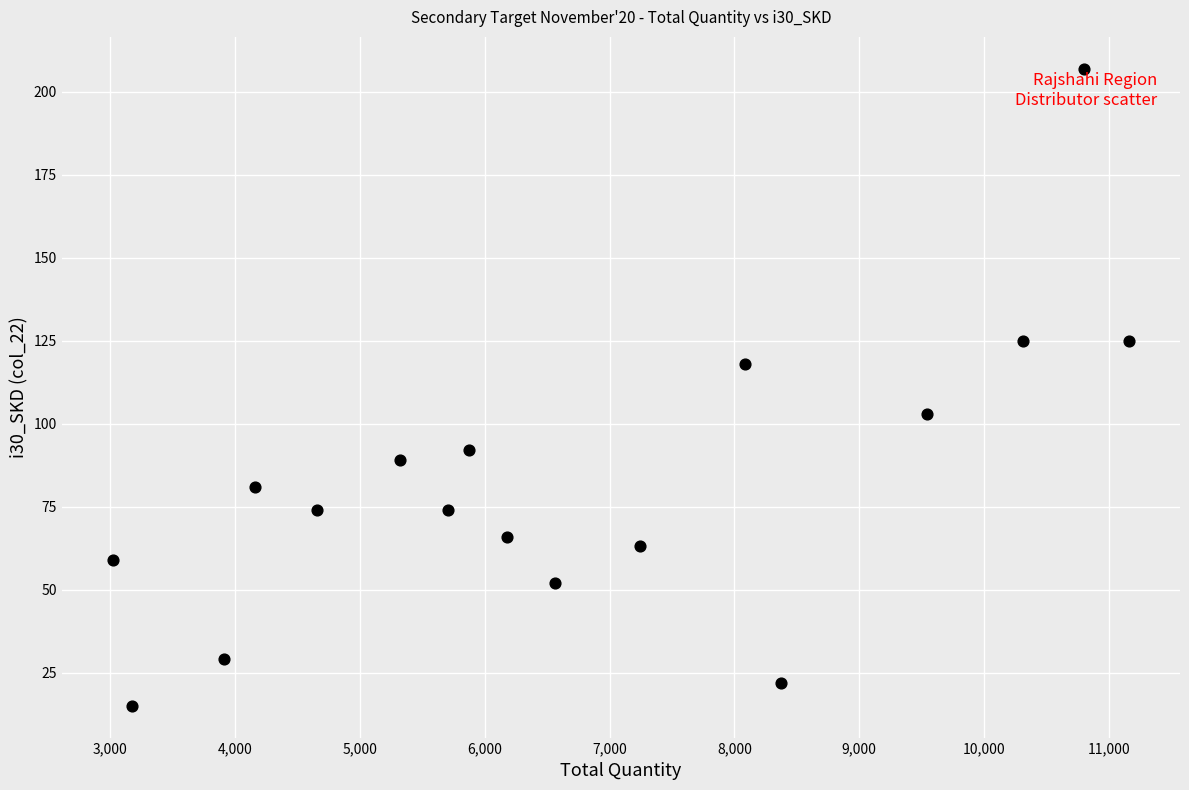

What is the range of Y values (max minus min)?

192